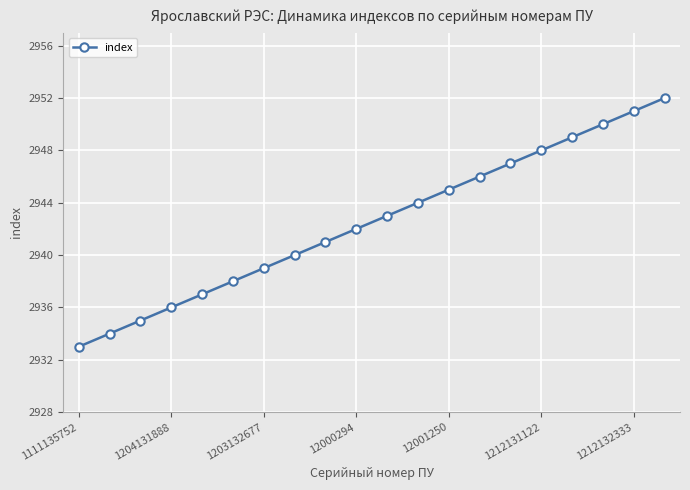

What is the minimum value shown in the chart?

2933